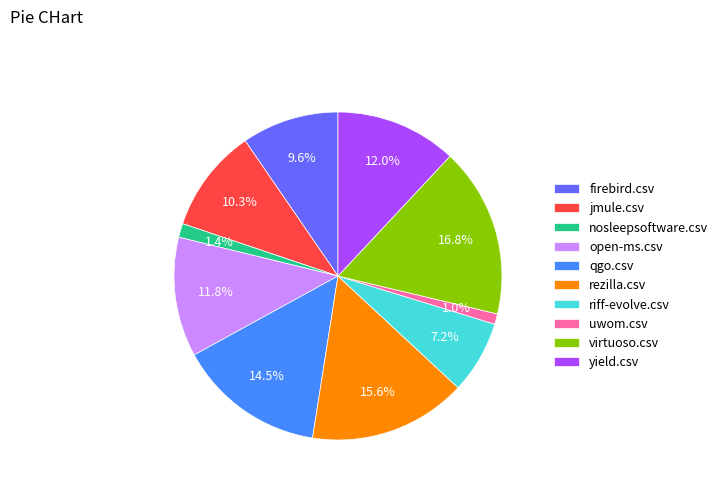

What percentage is the virtuoso.csv slice, to the nearest percent?

17%